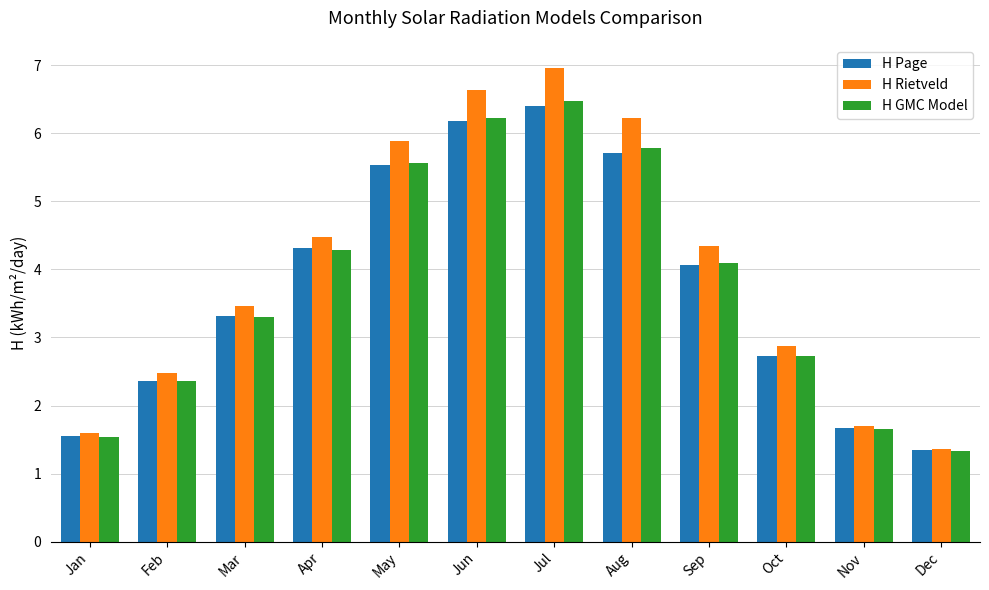

Is the value of H Rietveld at Apr greater than the value of H GMC Model at Jun?

No